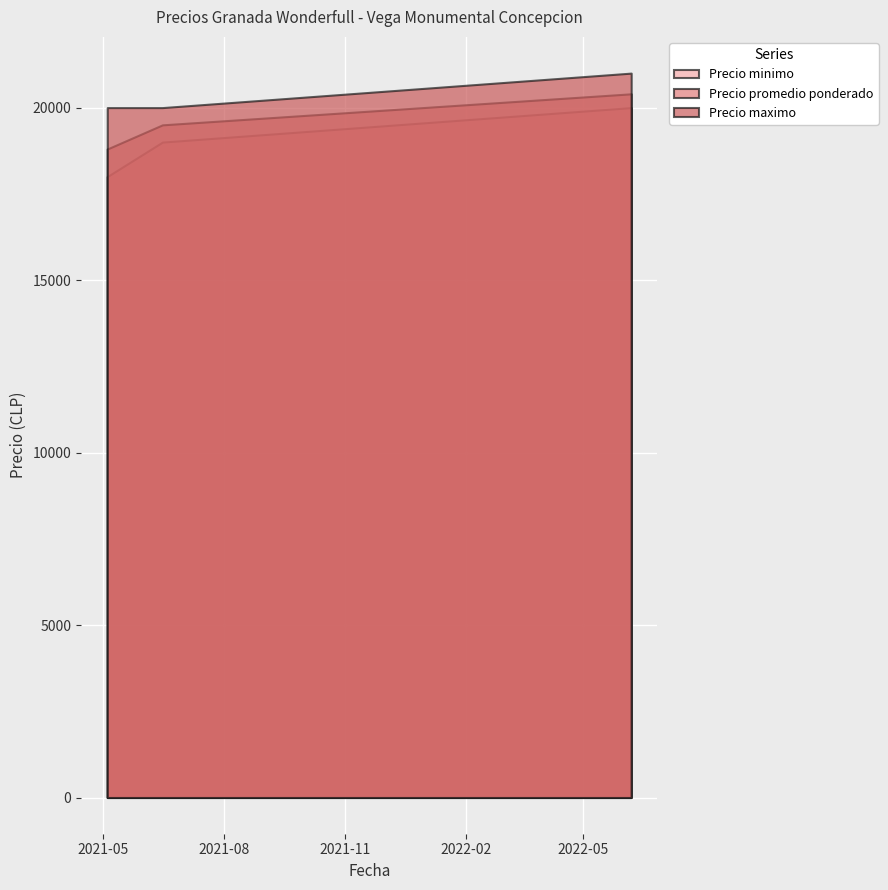

Where is Precio minimo nearest to the value 19000?

2021-06-15